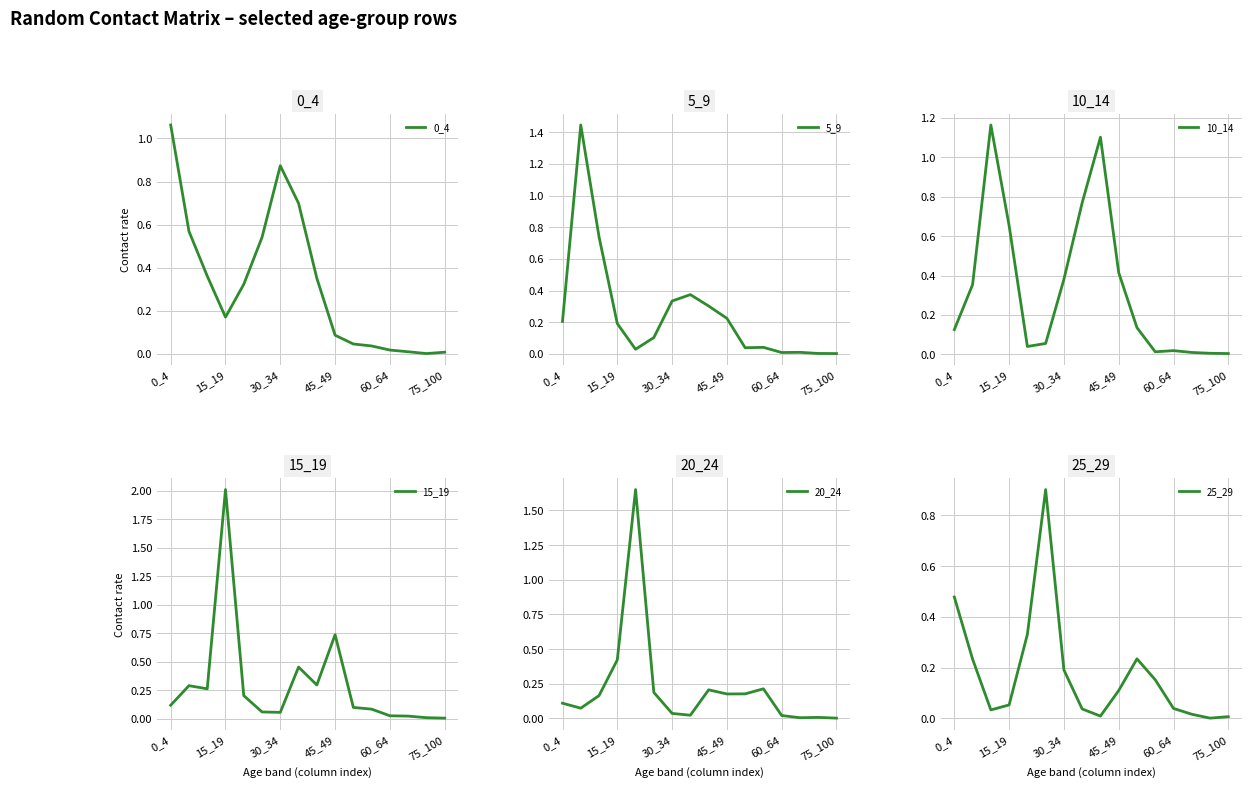

Which category has the lowest value in the 20_24 series?

75_100